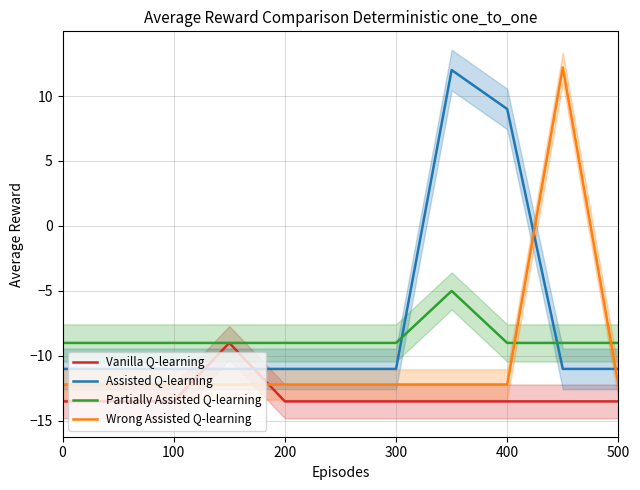

How many values in Assisted Q-learning are above zero?

2